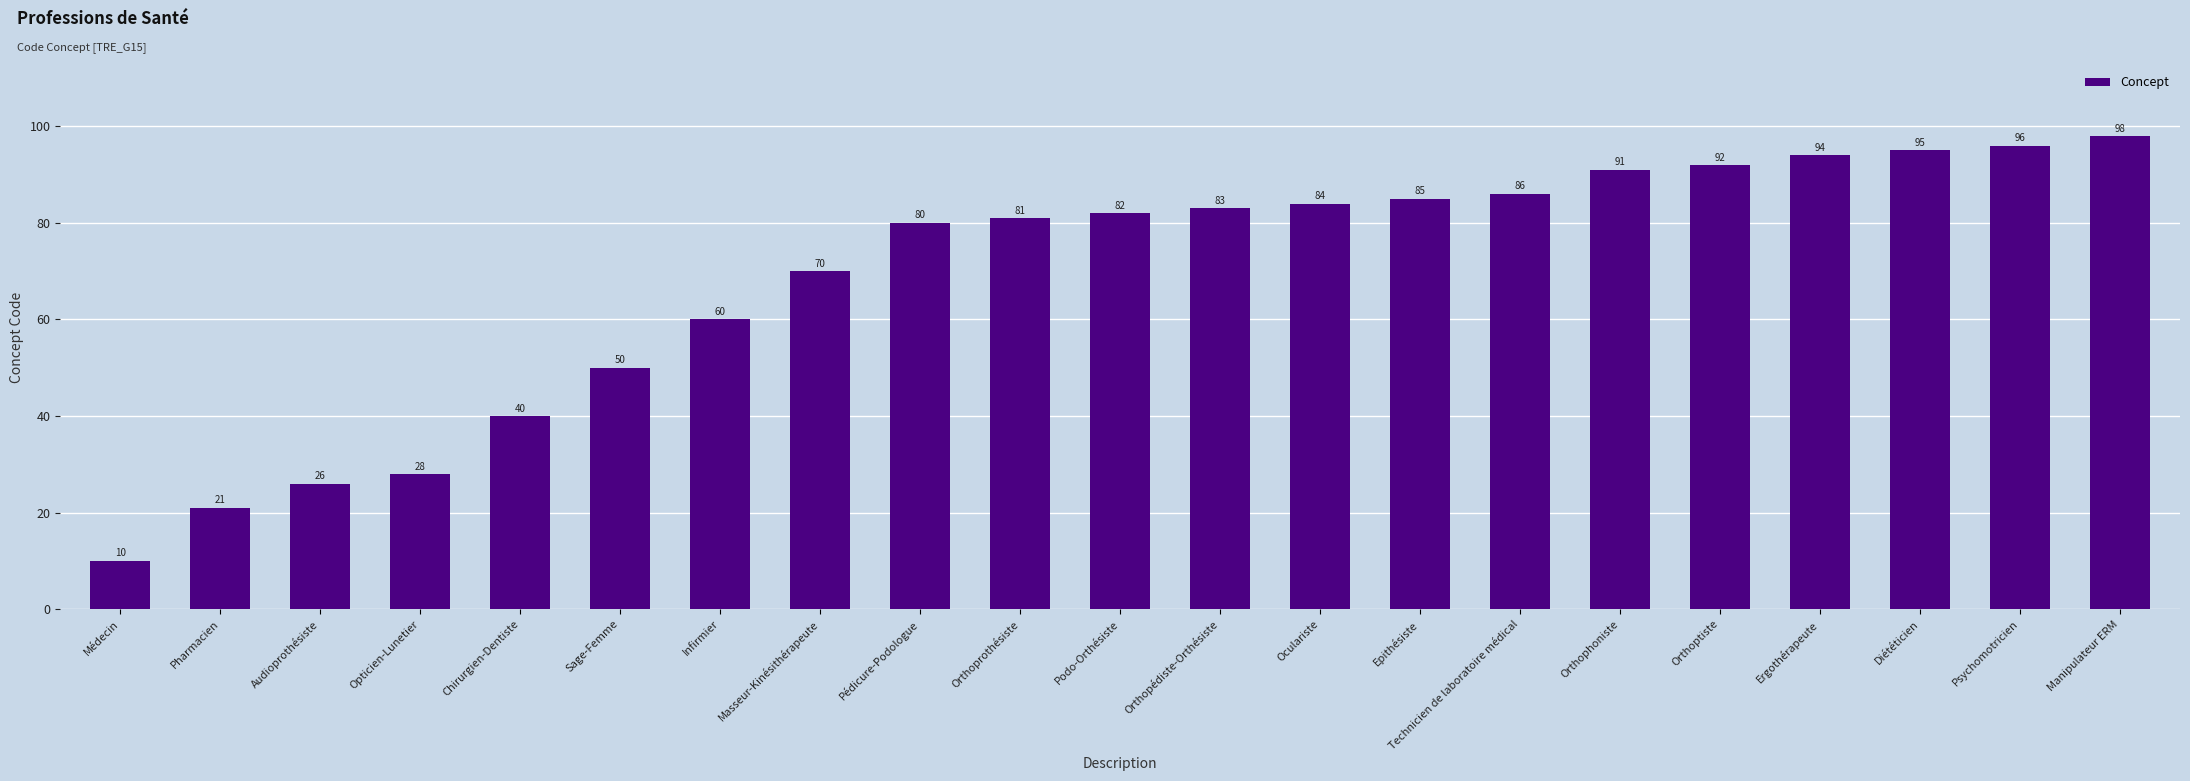

Is it true that the value at Epithésiste is 85?

True